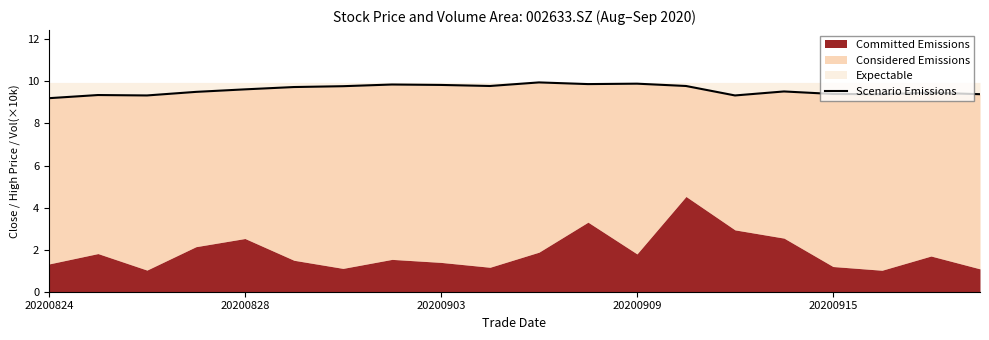

At which label is the value closest to 9?

20200824